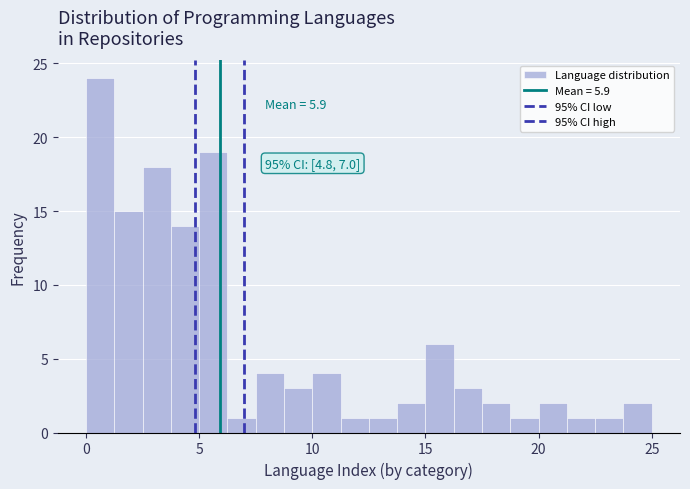

Around what value on the x-axis is the tallest bar? Give the approximate position of its centre, as read against the axis.

0.5